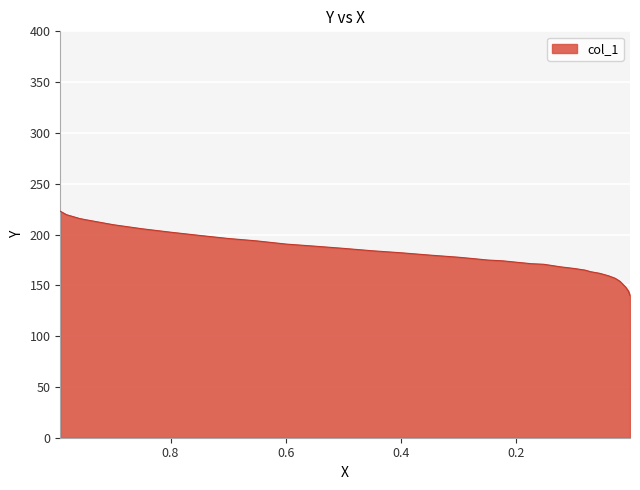

What position from the right is 0.9475?

31